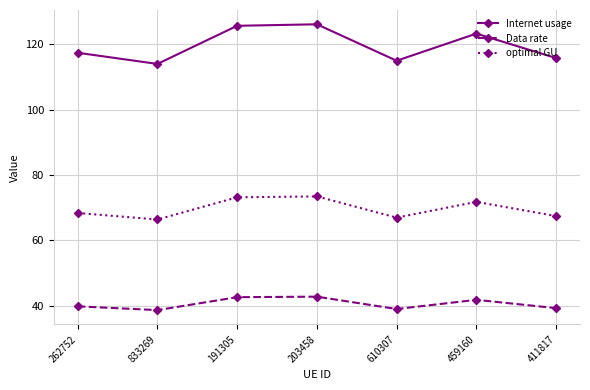

What is the total value across all series at 610307?

220.9